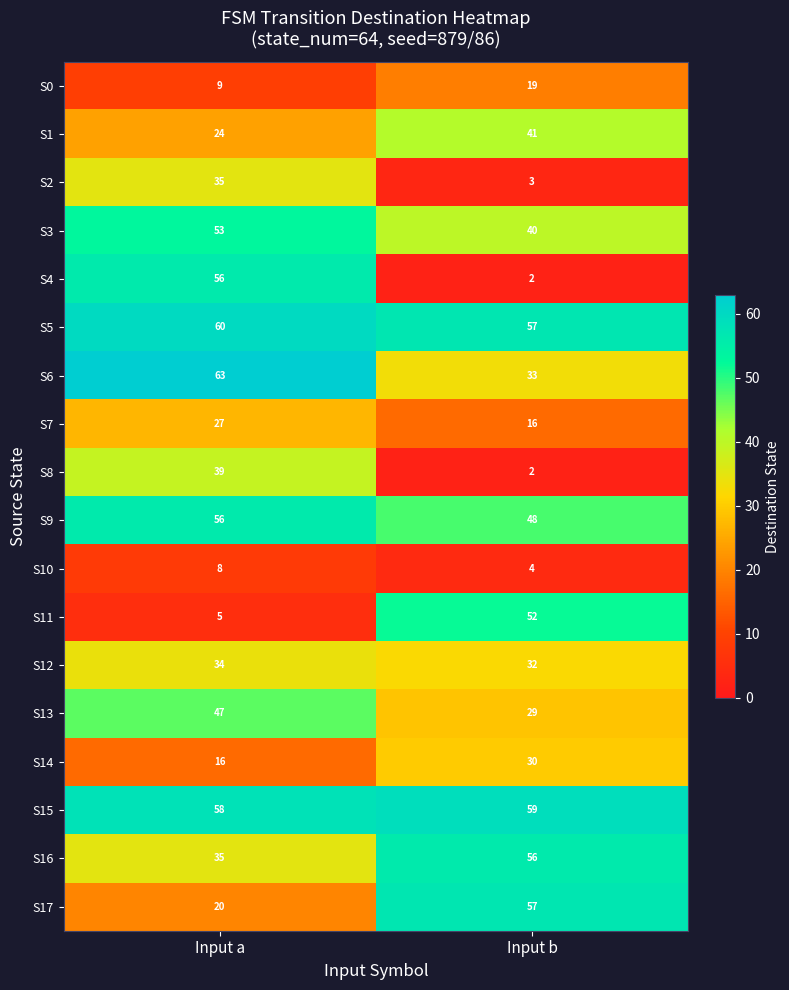

Which series has the widest spread of values?

S4